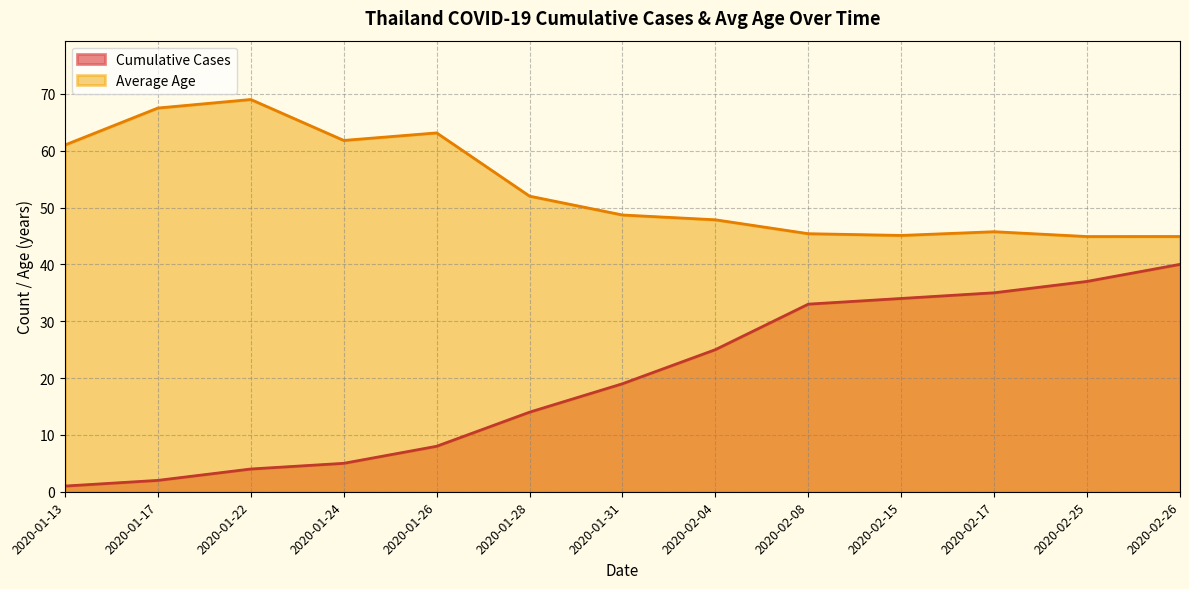

At how many categories does at least one series exceed 41?

13